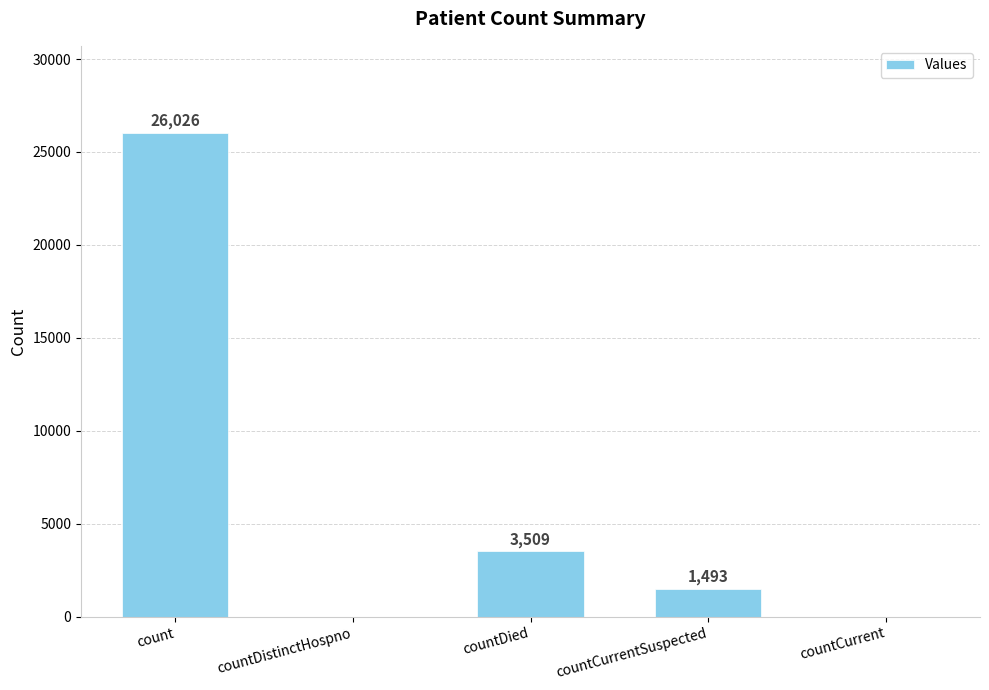

Are the bars horizontal?

No